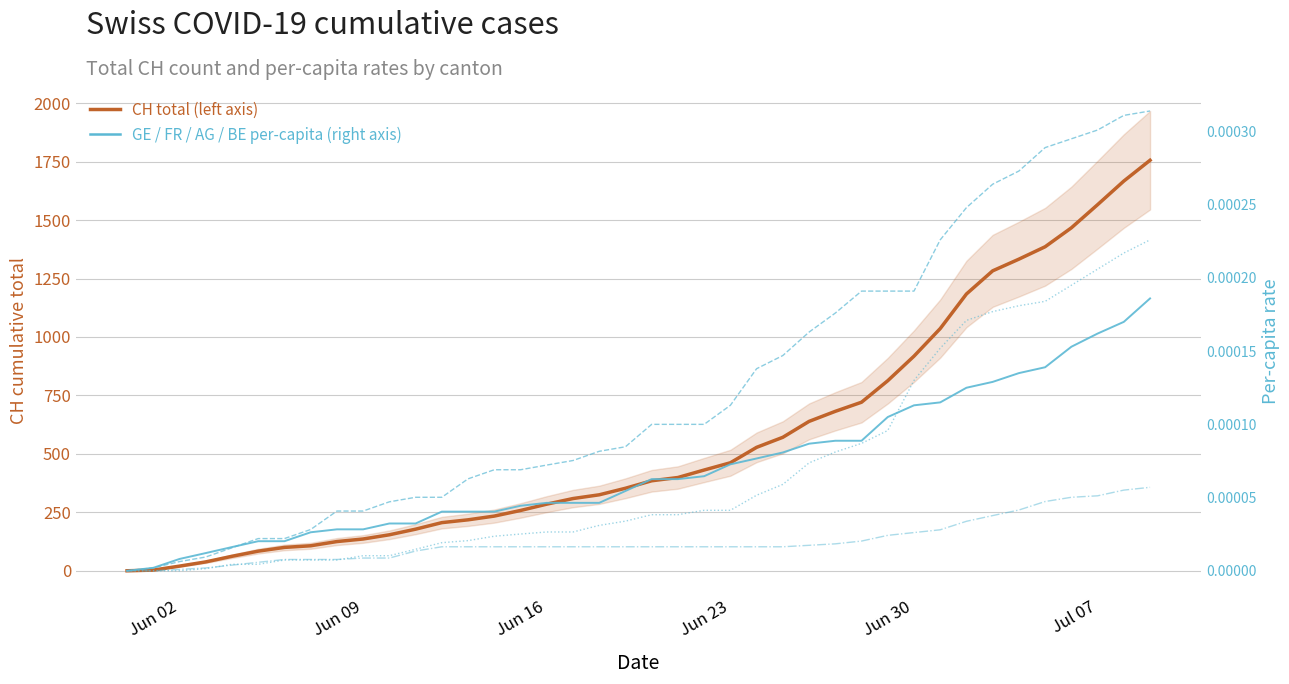

Which series has the largest total across all categories?

CH (total)